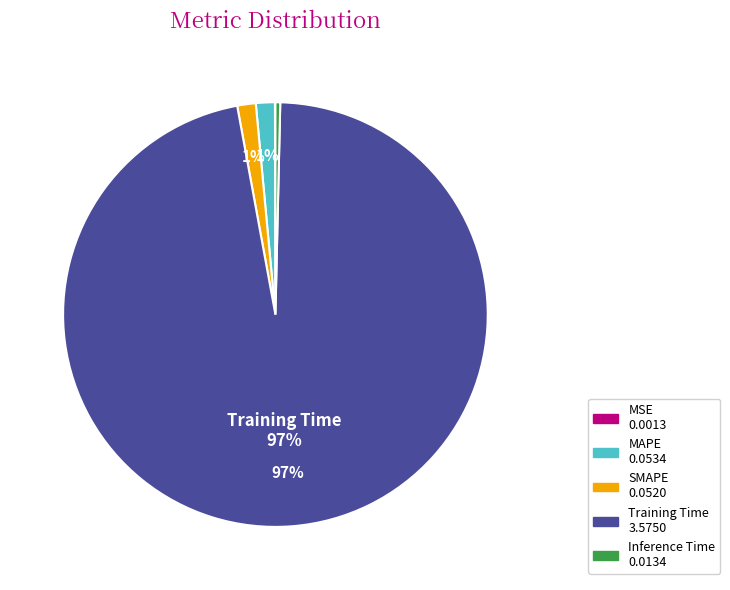

To the nearest percent, what is the average slice percentage?

20%